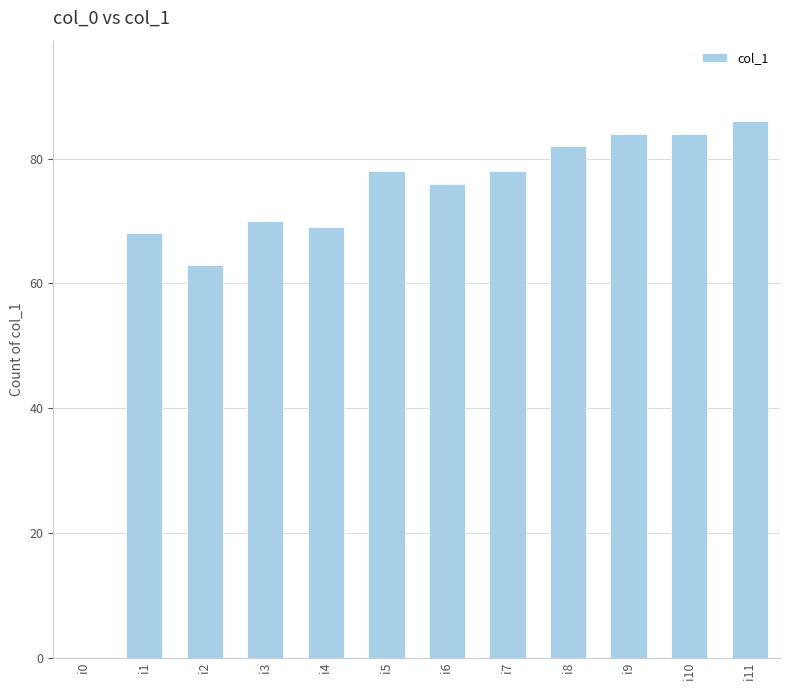

What is the sum of all values?

838